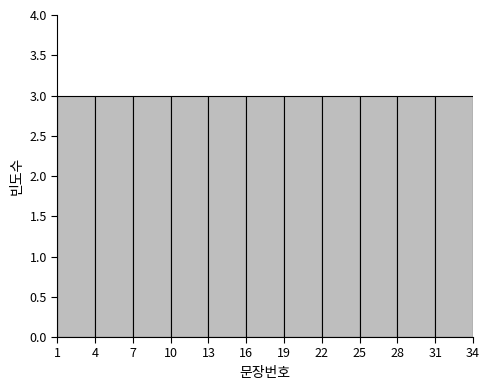

What is the height of the bar covering 4 to 7 on the x-axis? The values are not printed on the chart, so give them approximately, as read against the axis.

3